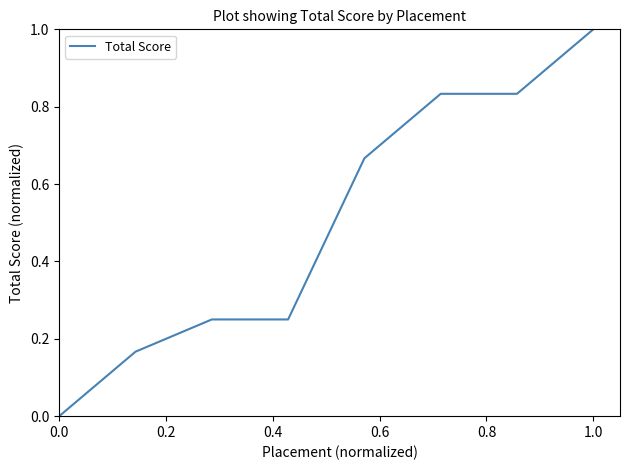

What is the difference between the maximum and minimum values?

1.0